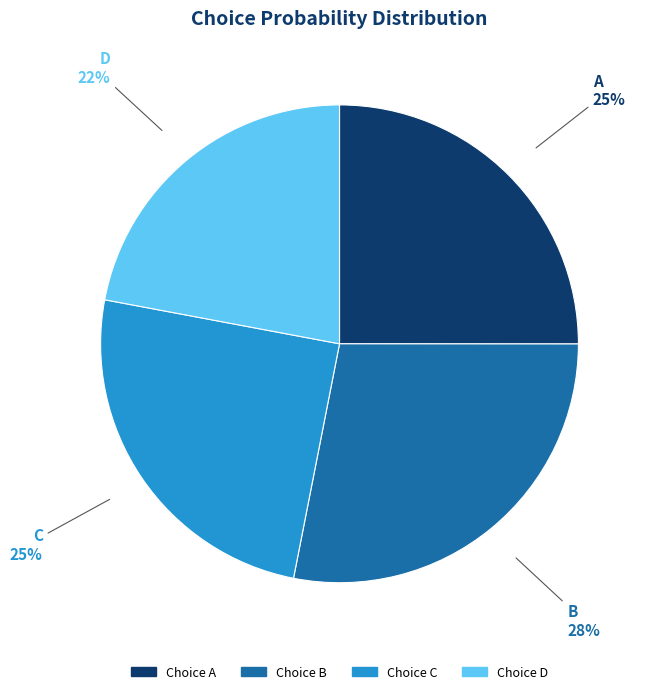

To the nearest percent, what is the average slice percentage?

25%